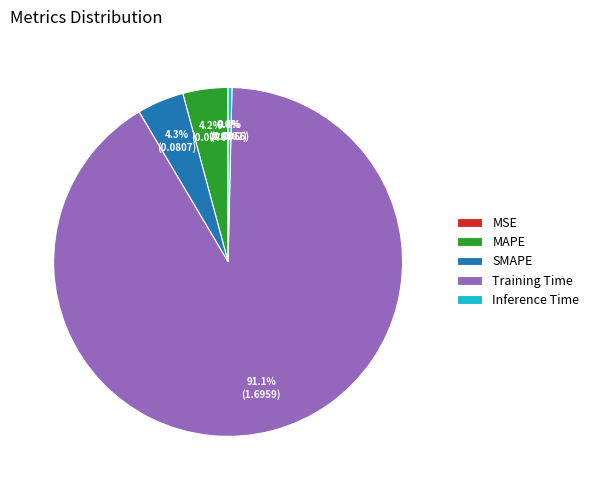

Between Inference Time and Training Time, which is larger?

Training Time